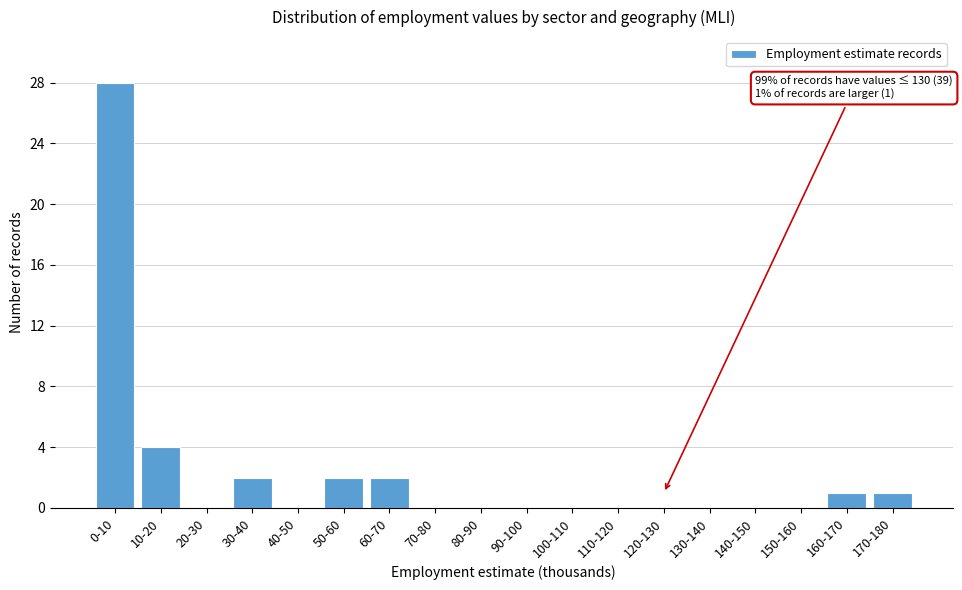

Reading right to left, list all the values displayed in this chart.

170-180=1	160-170=1	150-160=0	140-150=0	130-140=0	120-130=0	110-120=0	100-110=0	90-100=0	80-90=0	70-80=0	60-70=2	50-60=2	40-50=0	30-40=2	20-30=0	10-20=4	0-10=28